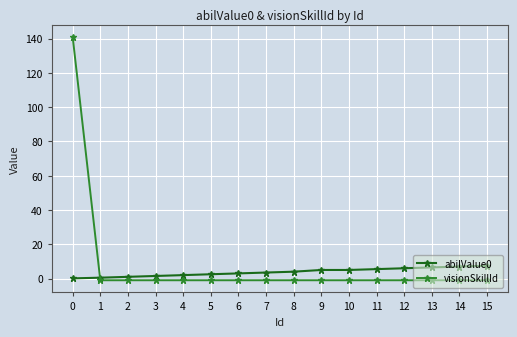

How many lines are shown in the chart?

2